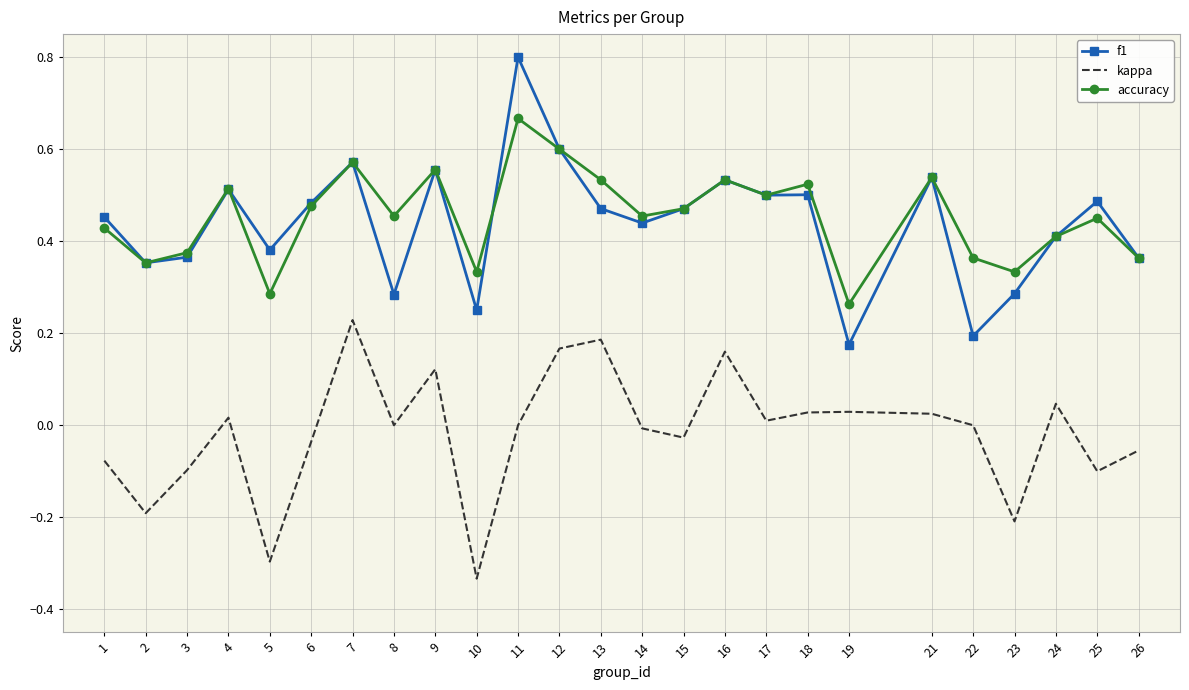

What are all the series names shown in the legend?

f1, kappa, accuracy